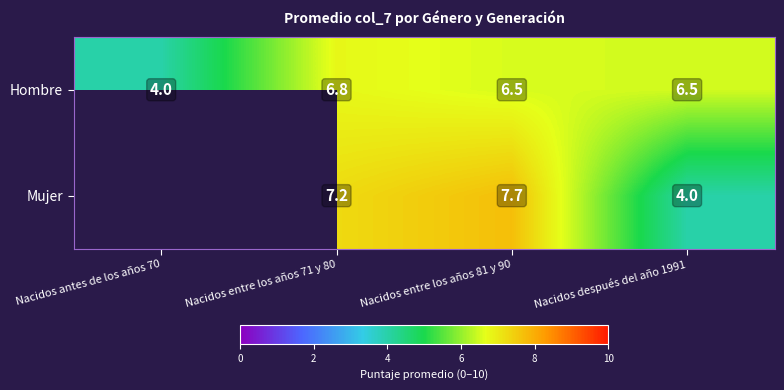

What is the difference between the Hombre values at Nacidos después del año 1991 and Nacidos entre los años 71 y 80?

0.3